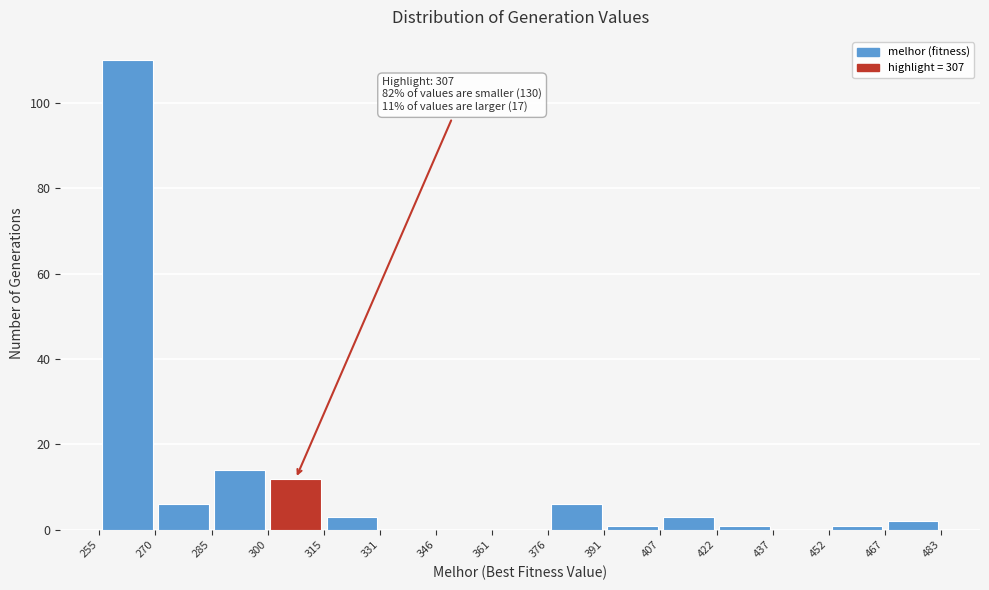

Which range on the x-axis has the tallest bar?

255 to 270